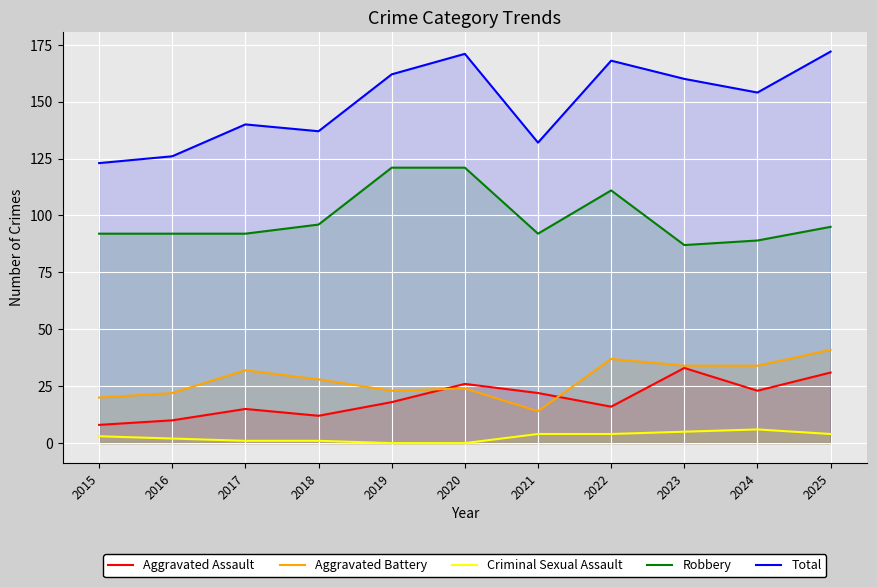

How many series are shown in this chart?

5